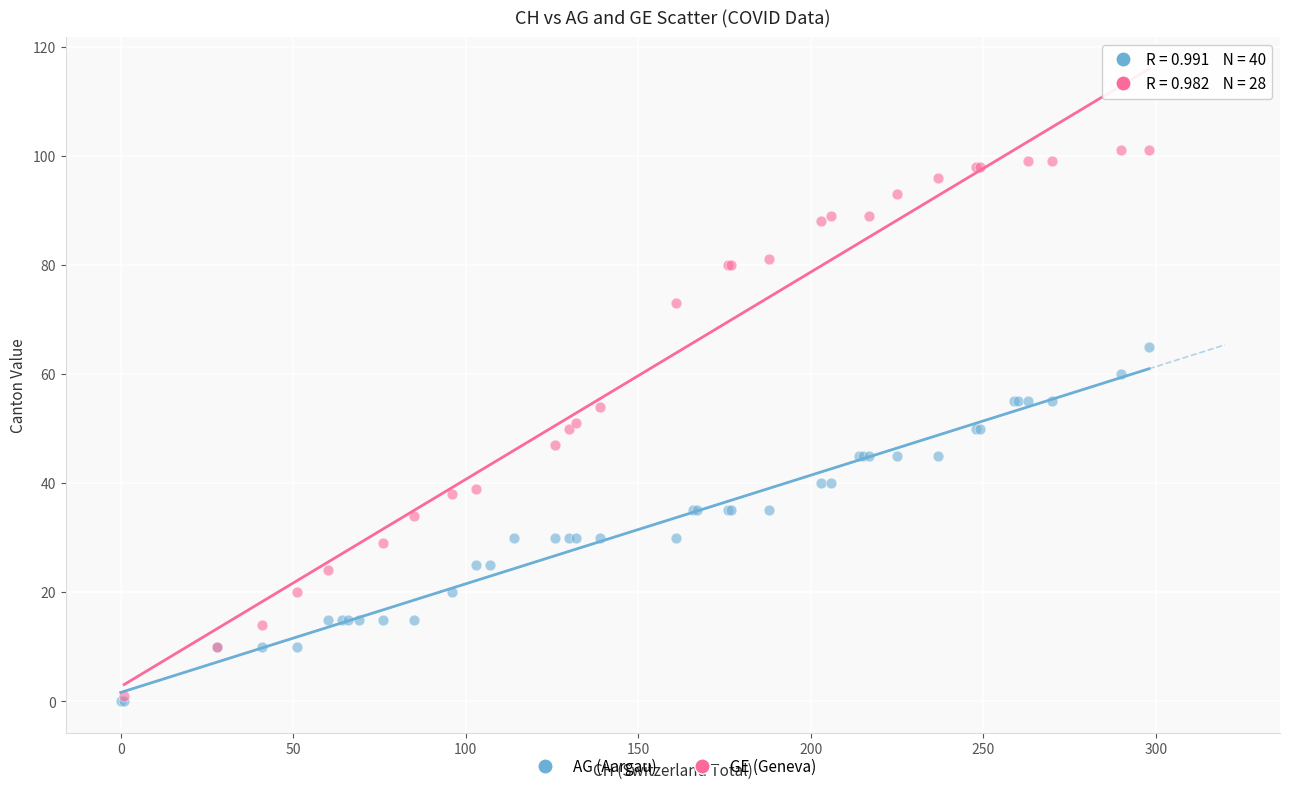

Which series contains the highest Y value?

GE (Geneva)